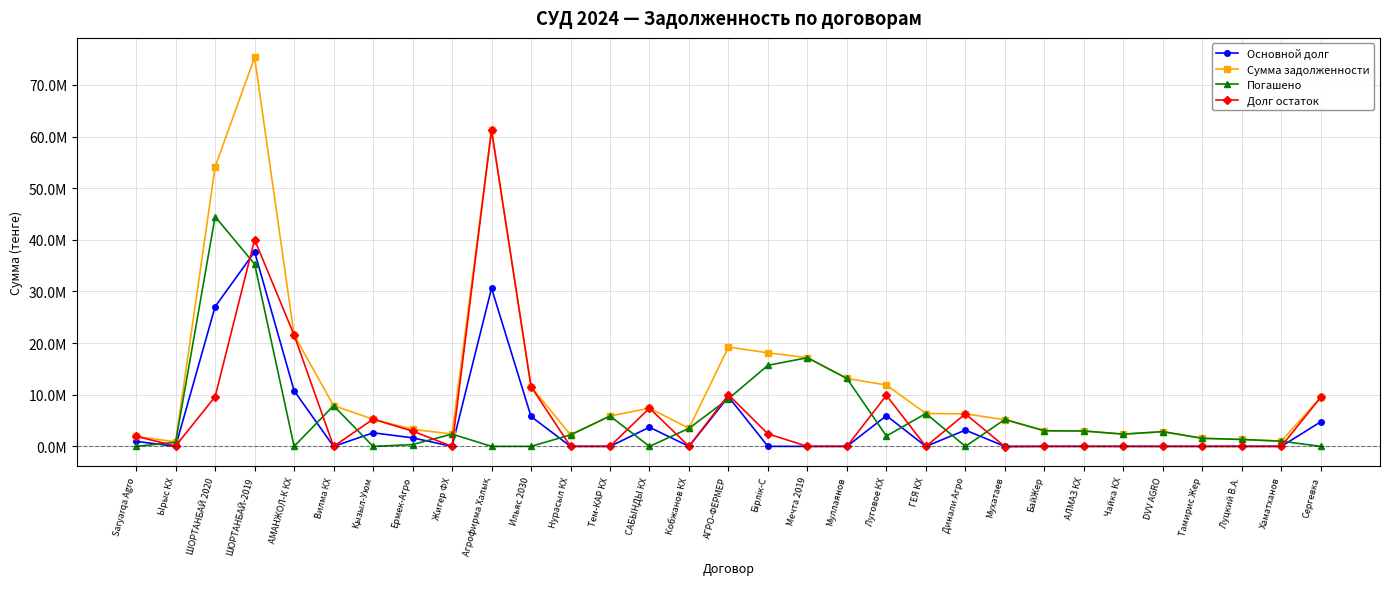

The value of Долг остаток at Тем-КАР КХ is 0.1. True or false?

True